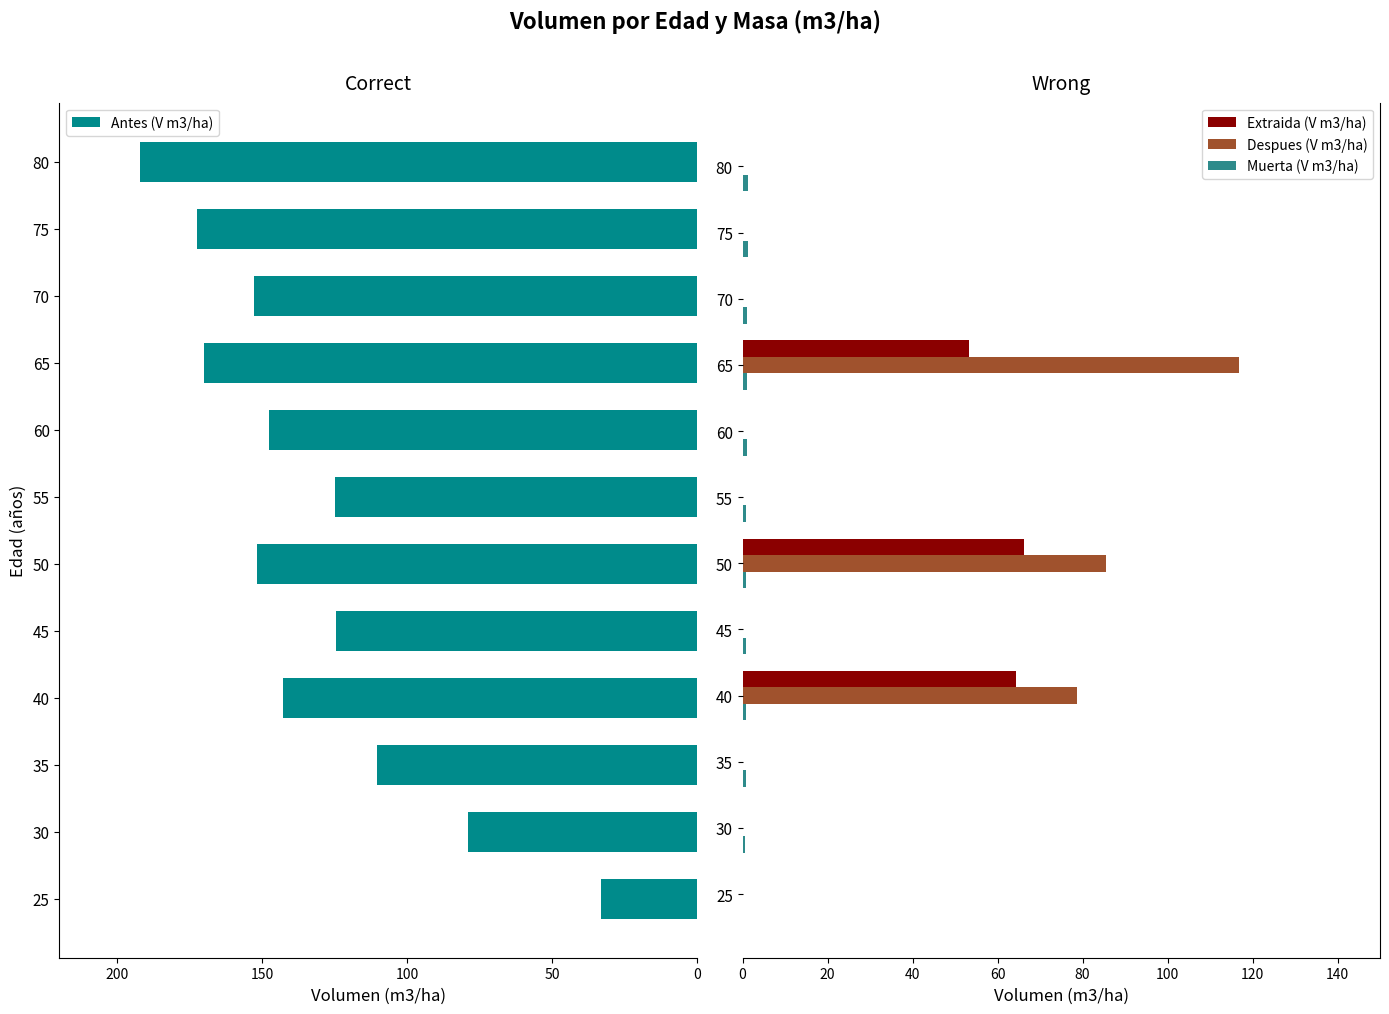

The value of Extraida (V m3/ha) at 40 is 64.2. True or false?

True